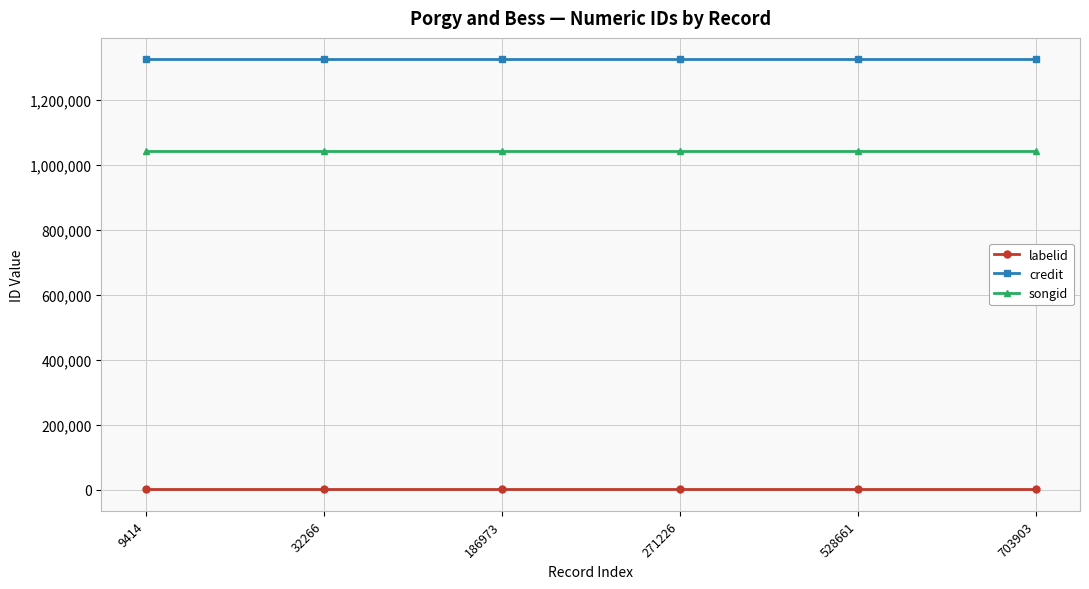

List the series in order of their overall mean, lowest first.

labelid, songid, credit